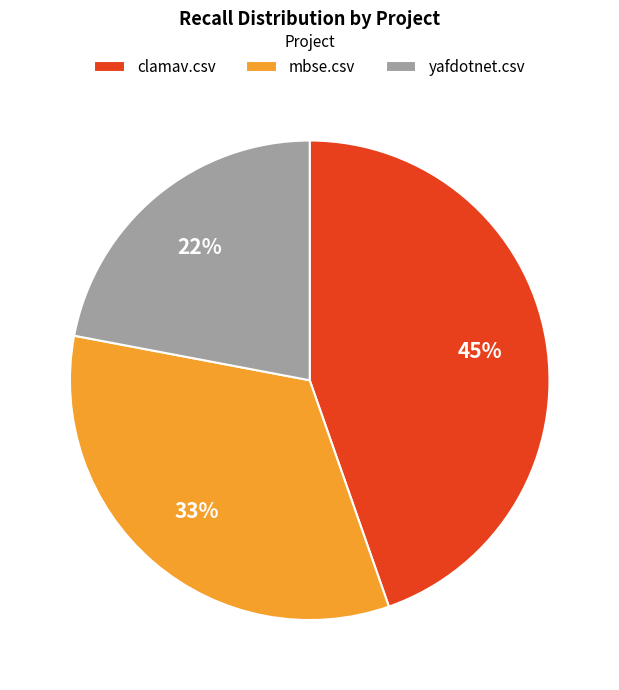

Is mbse.csv the majority of the pie?

No